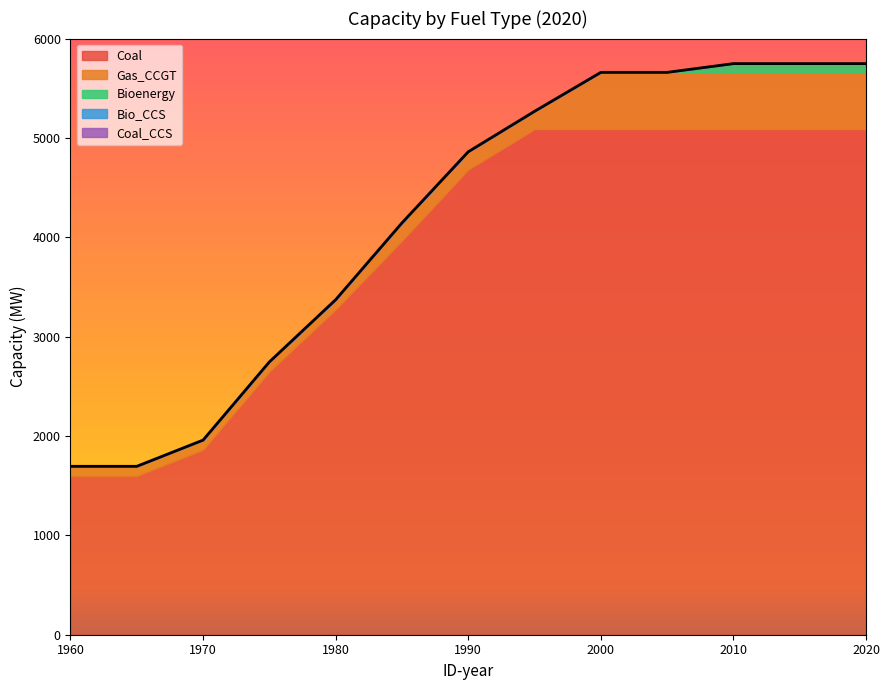

How many lines are shown in the chart?

5